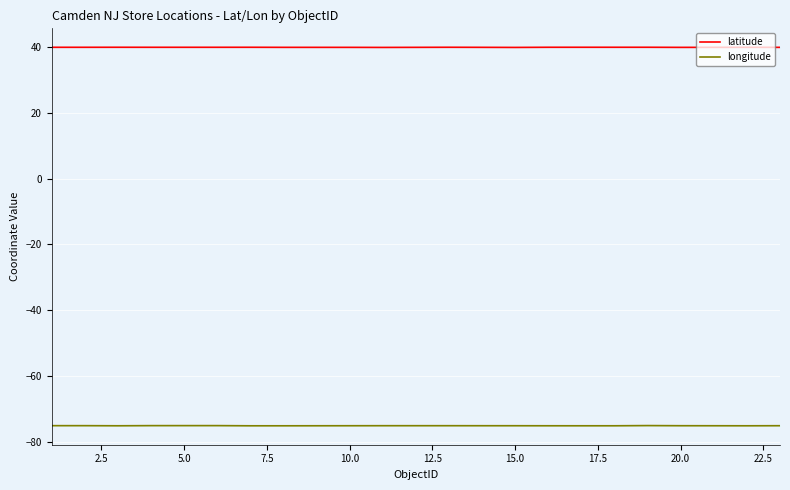

List the series in order of their overall mean, highest first.

latitude, longitude